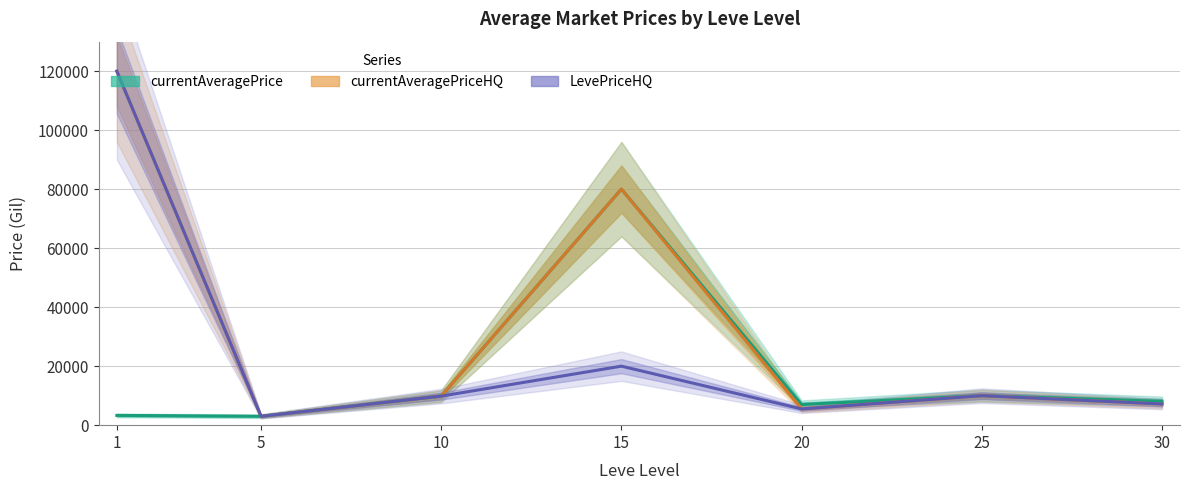

Reading left to right, list all the values displayed in this chart.

currentAveragePrice: 1=3307.0	5=3015.0	10=9850.0	15=80015.0	20=7000.0	25=10001.0	30=8092.3
currentAveragePriceHQ: 1=120000.0	5=3000.0	10=9850.0	15=80015.0	20=5500.0	25=10001.0	30=7188.5
LevePriceHQ: 1=120000.0	5=3000.0	10=9850.0	15=20000.0	20=5500.0	25=10001.0	30=7188.5